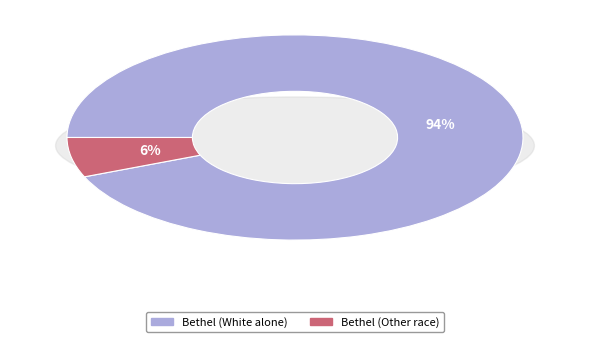

What is the largest slice in the pie chart?

Bethel